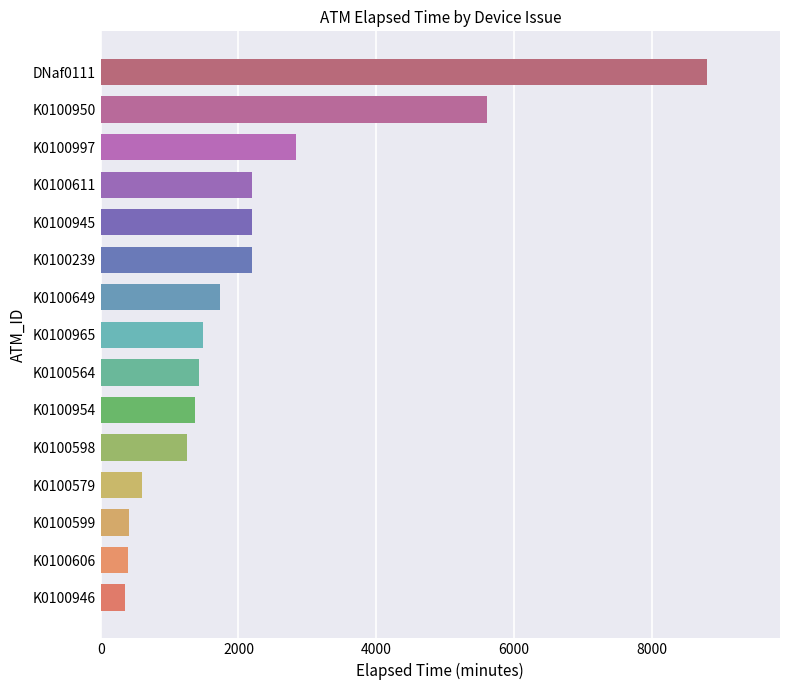

What is the difference between the second highest and second lowest values?

5220